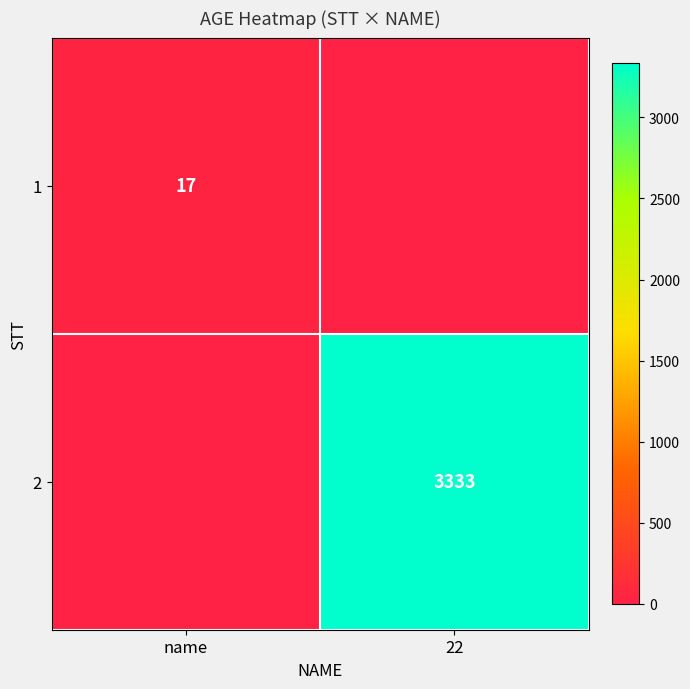

True or false: 2 has a value of 1775 at 22.

False